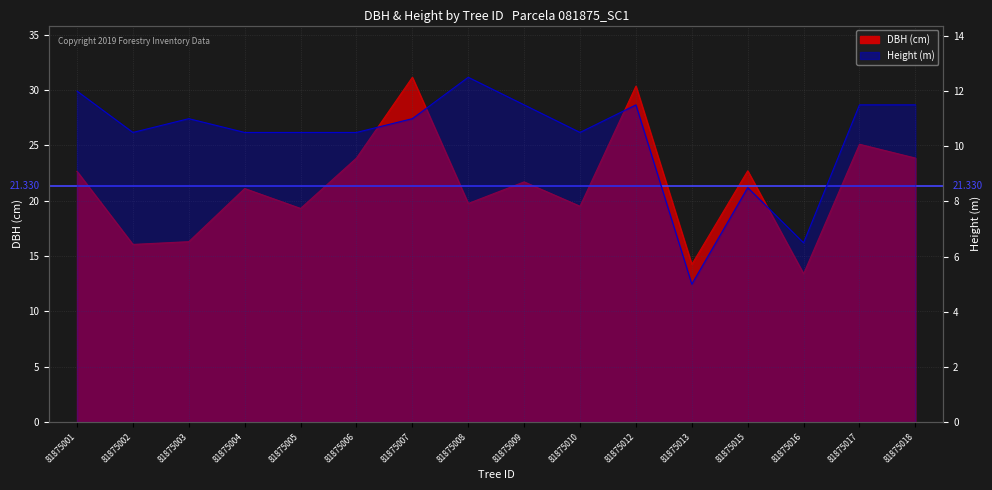

True or false: h has a value of 8.5 at 81875015.

True